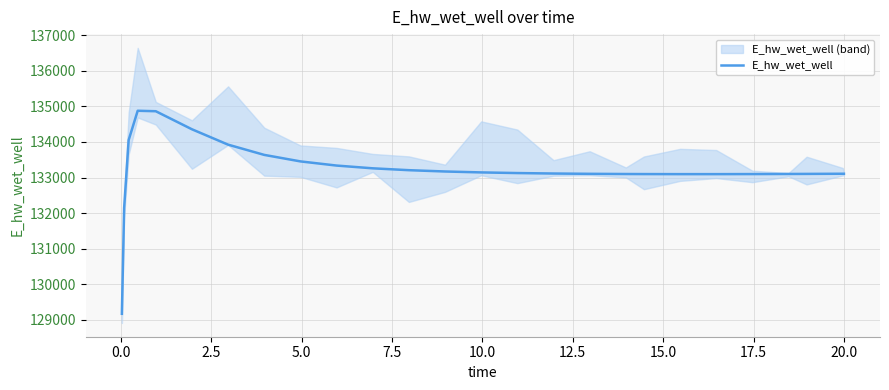

What is the value of the 22nd point from the left?

133097.0